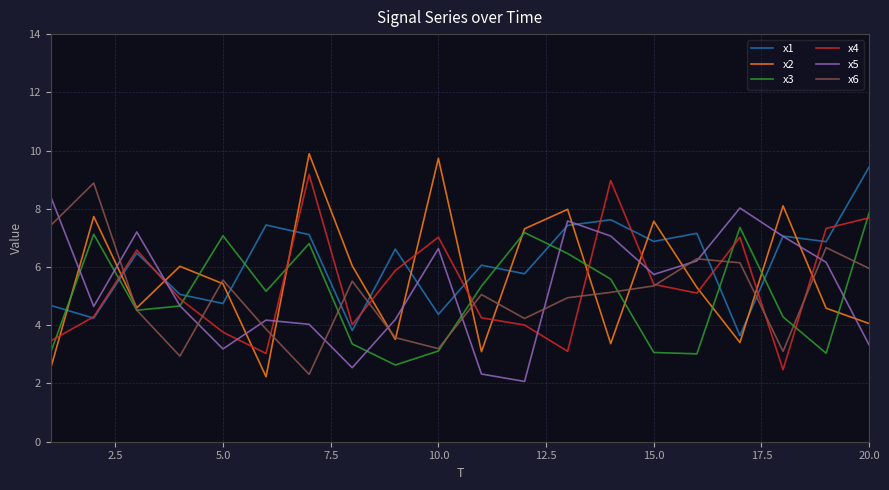

What is the lowest value of the x5 series?

2.1